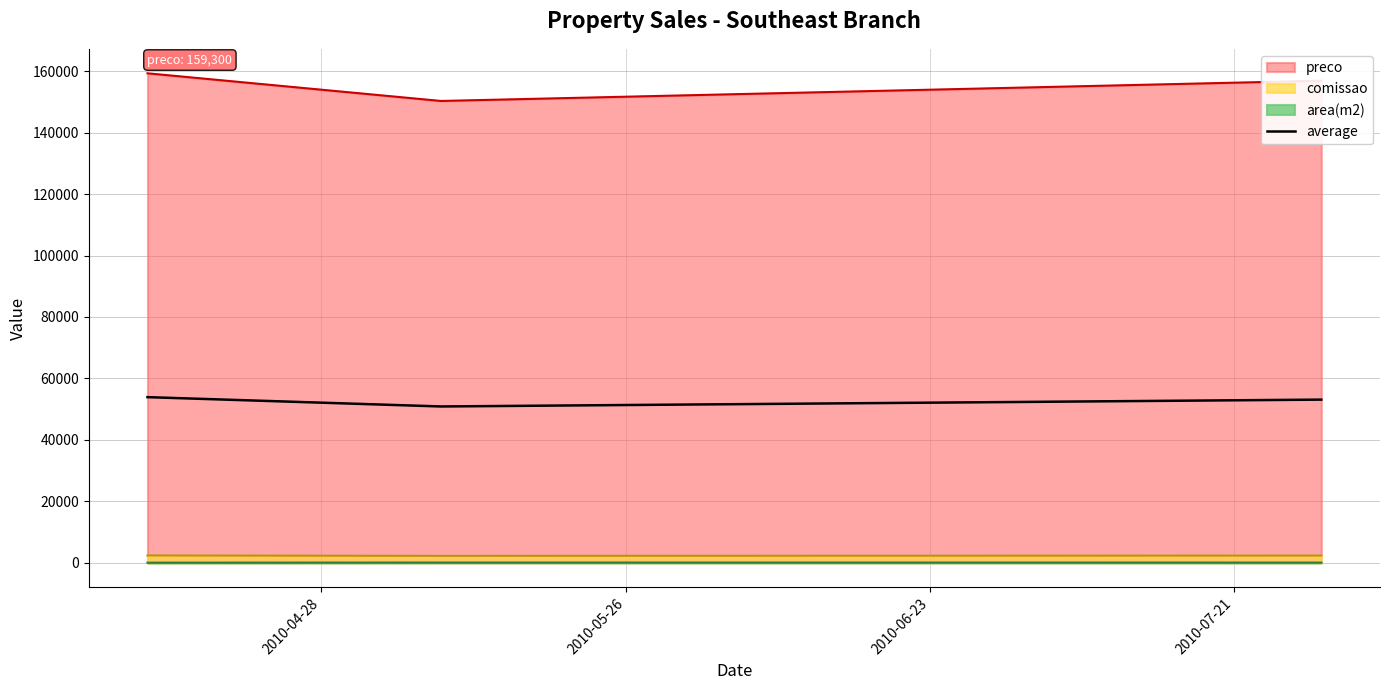

What value does the data have at 2010-04-28?

53906.8